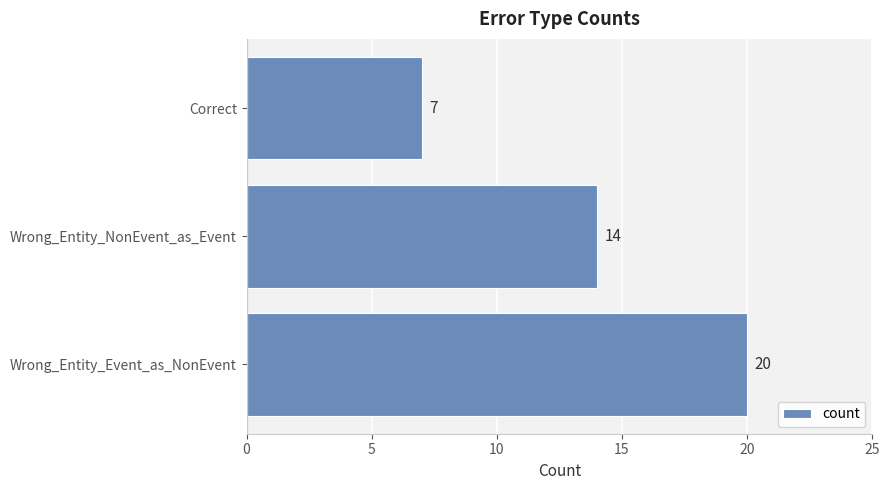

Reading bottom to top, list all the values displayed in this chart.

Wrong_Entity_Event_as_NonEvent=20	Wrong_Entity_NonEvent_as_Event=14	Correct=7